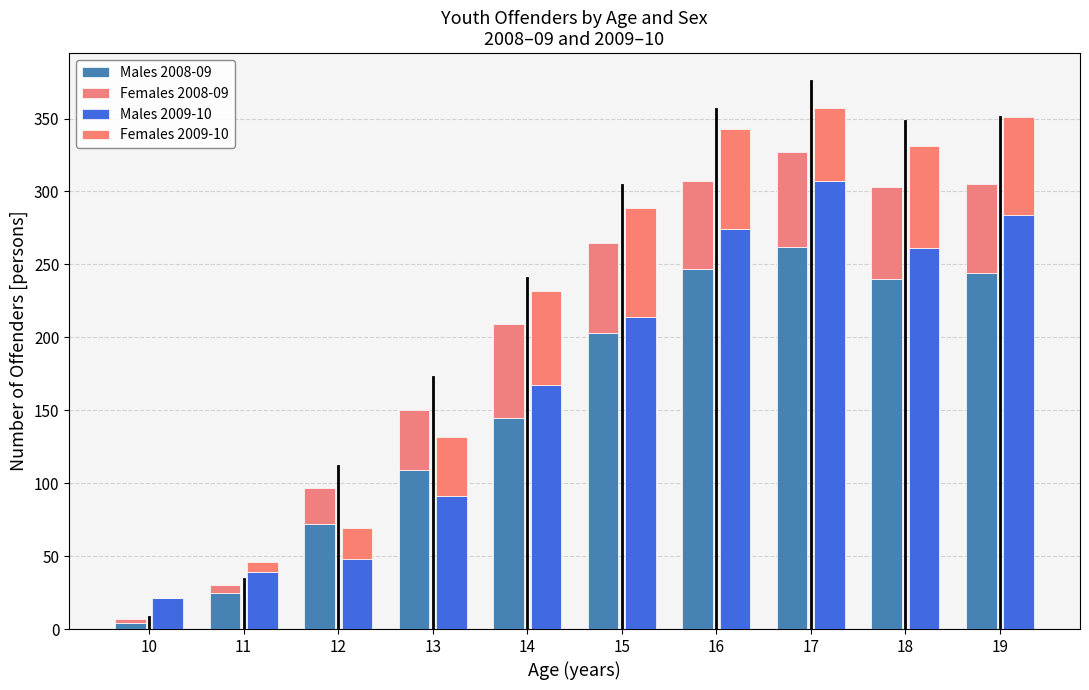

What is the difference between the maximum and minimum values in the Males 2009-10 series?

286